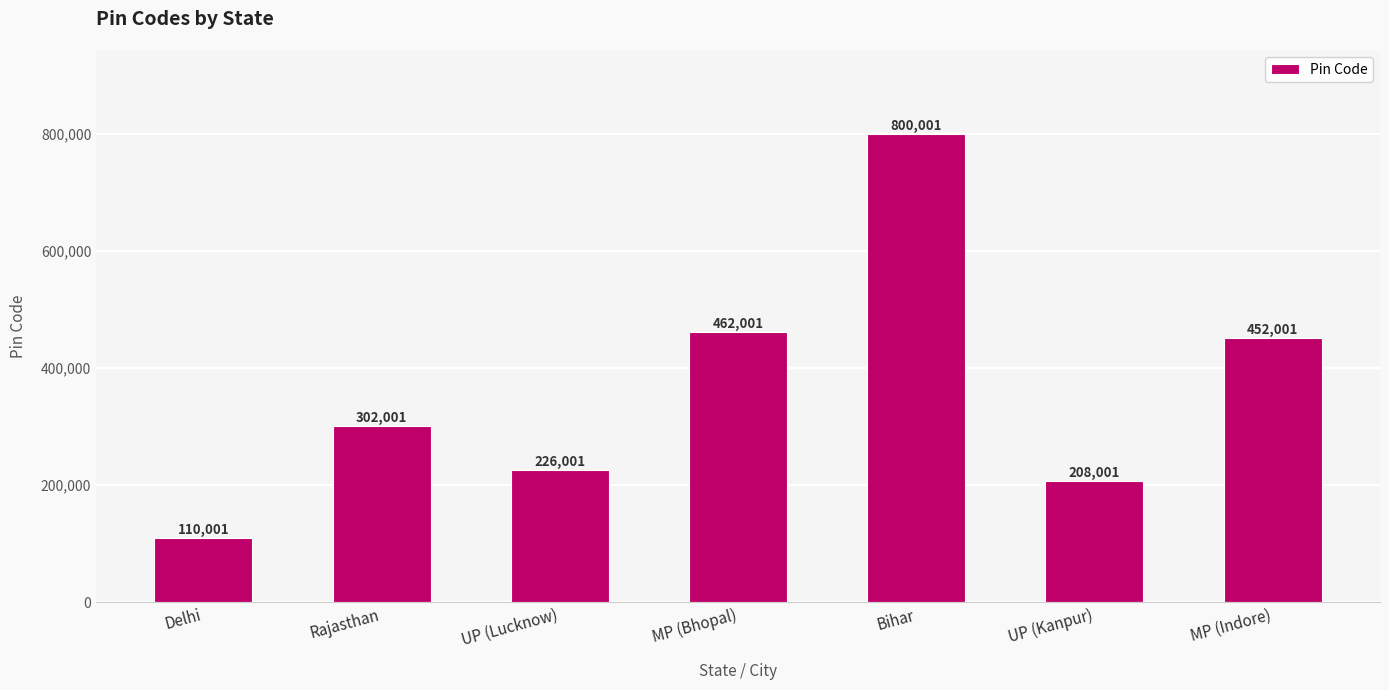

Reading right to left, what are all the values shown in this chart?

MP (Indore)=452001	UP (Kanpur)=208001	Bihar=800001	MP (Bhopal)=462001	UP (Lucknow)=226001	Rajasthan=302001	Delhi=110001